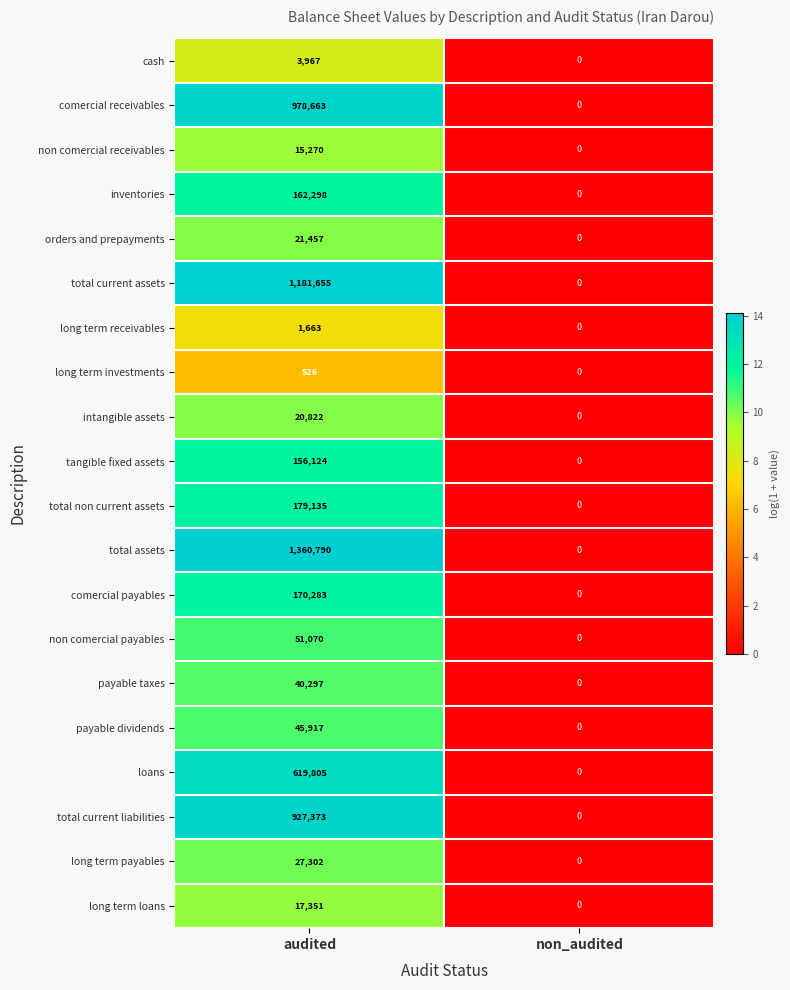

List the series in order of their peak value, highest first.

total assets, total current assets, comercial receivables, total current liabilities, loans, total non current assets, comercial payables, inventories, tangible fixed assets, non comercial payables, payable dividends, payable taxes, long term payables, orders and prepayments, intangible assets, long term loans, non comercial receivables, cash, long term receivables, long term investments